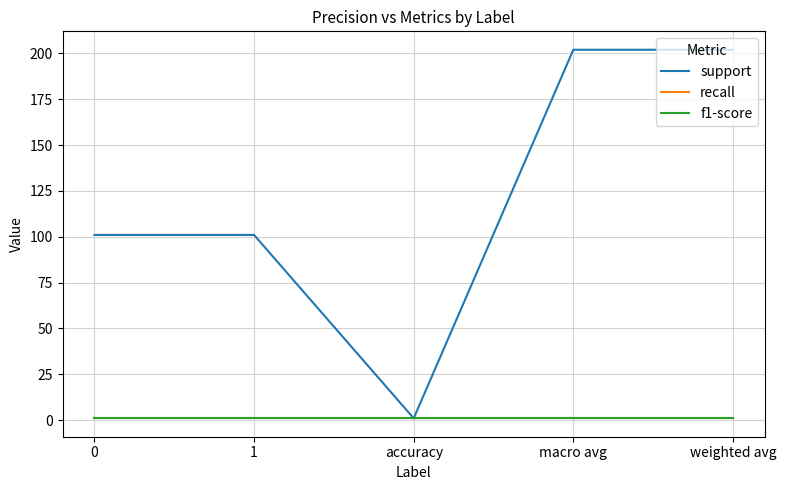

What is the average value of the f1-score series?

1